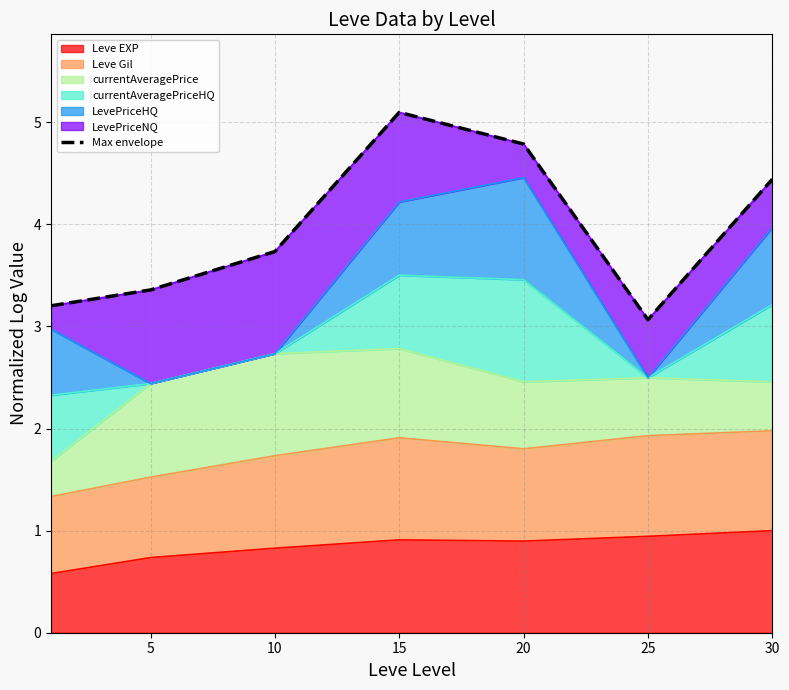

What is the change in value from 10 to 20?

+1.1